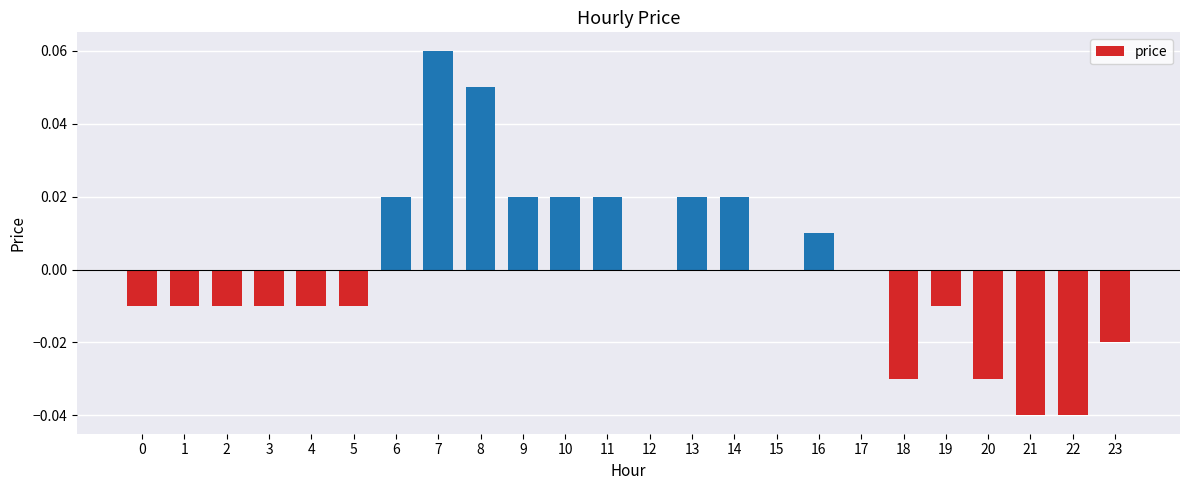

What is the change in value from 7 to 20?

-0.1